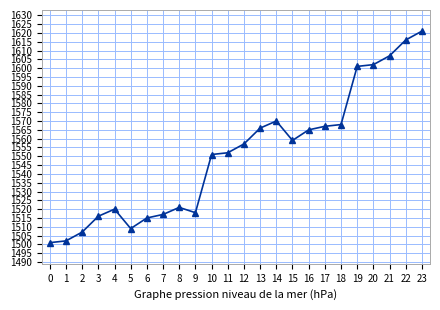

Does the chart have visible grid lines?

Yes